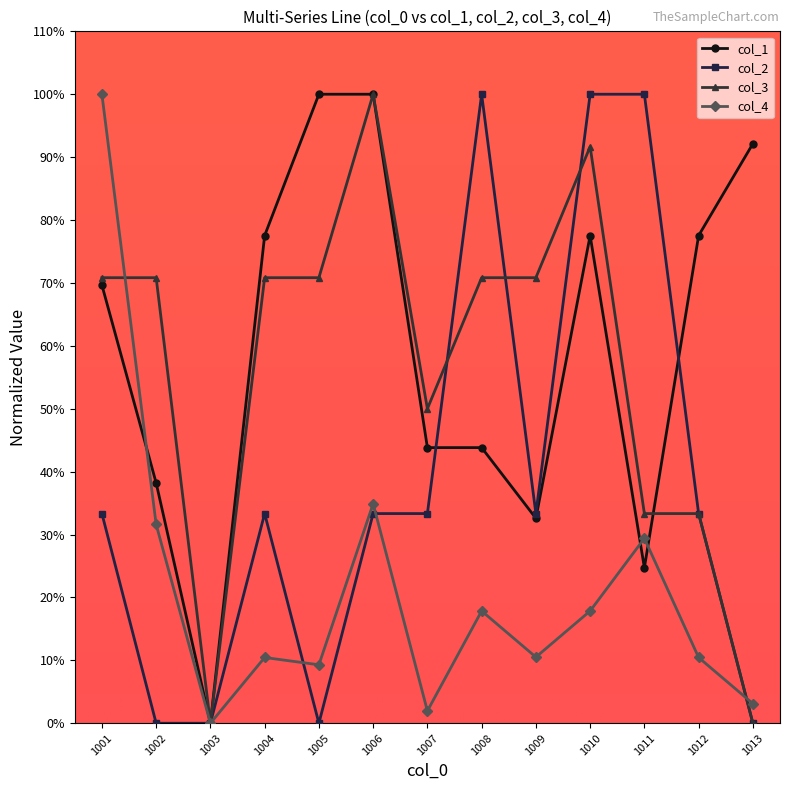

Where is the first local maximum for col_4?

1004